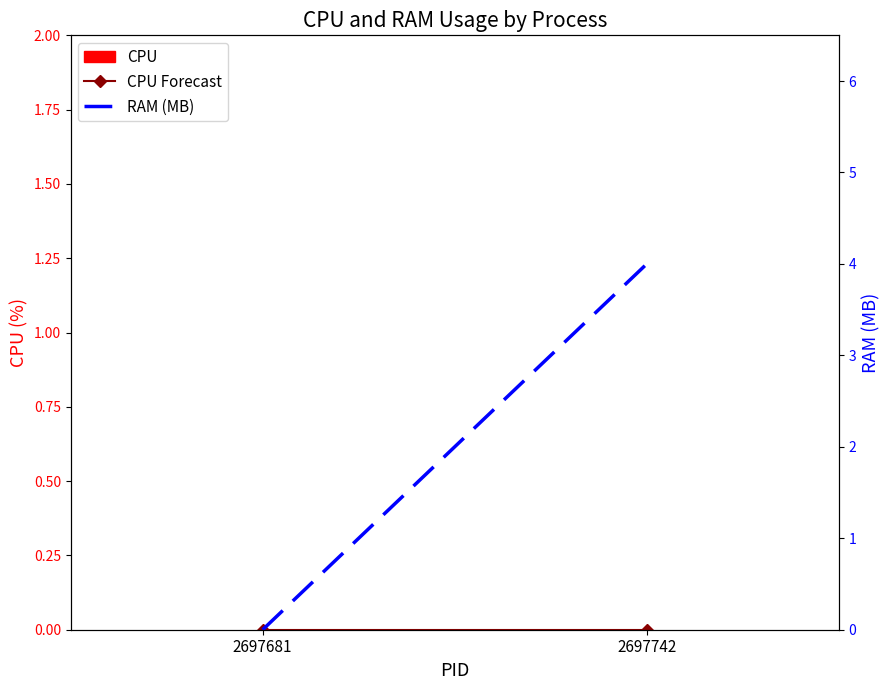

What is the average value of the RAM (MB) series?

2